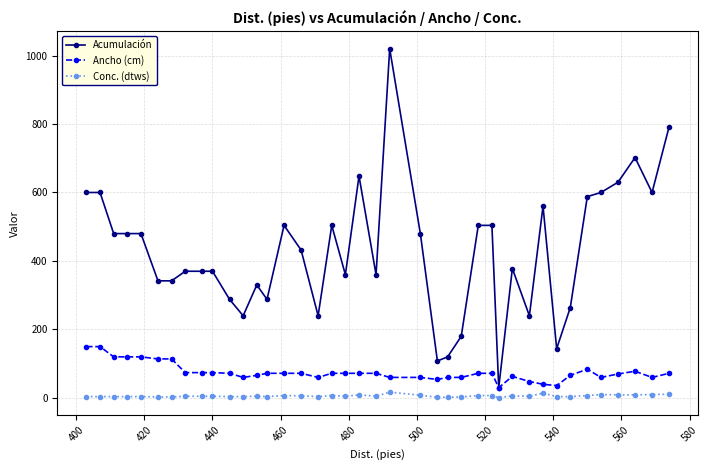

True or false: Acumulación and Conc. (dtws) cross at least once.

False